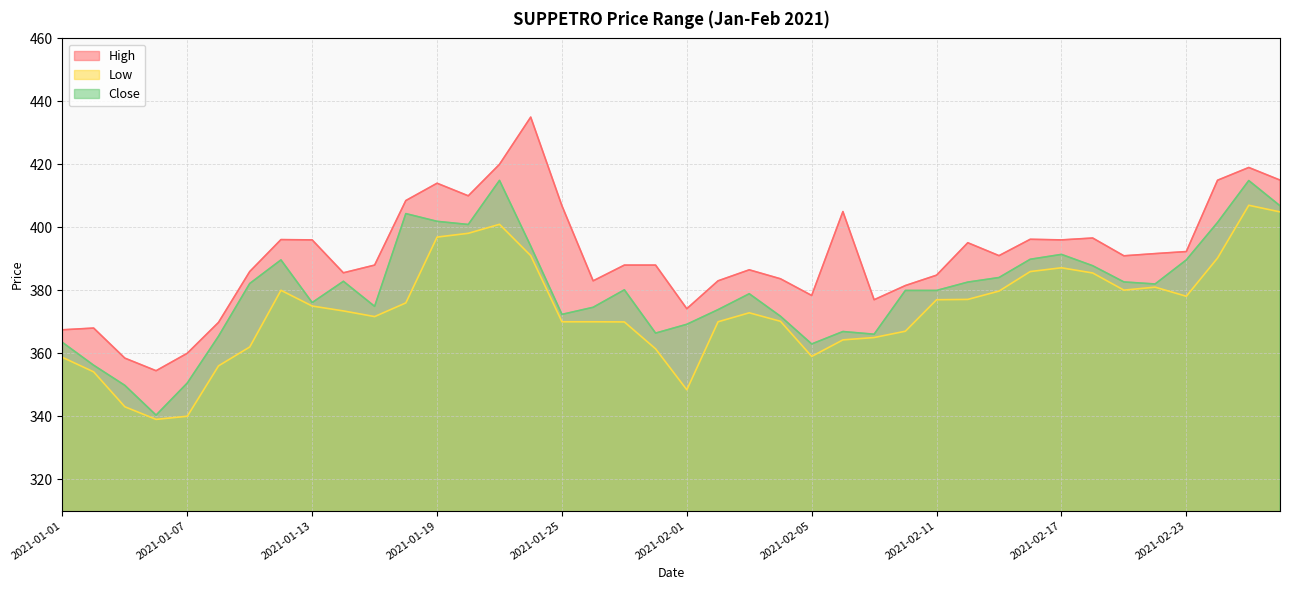

What is the label of the 13th point from the right?

2021-02-10